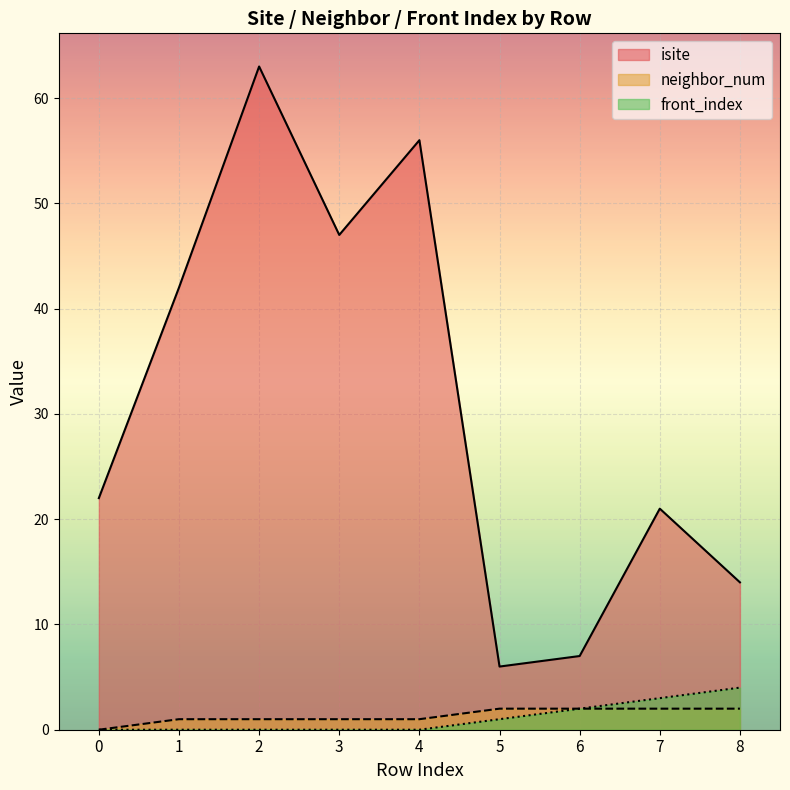

What are all the series names shown in the legend?

isite, neighbor_num, front_index